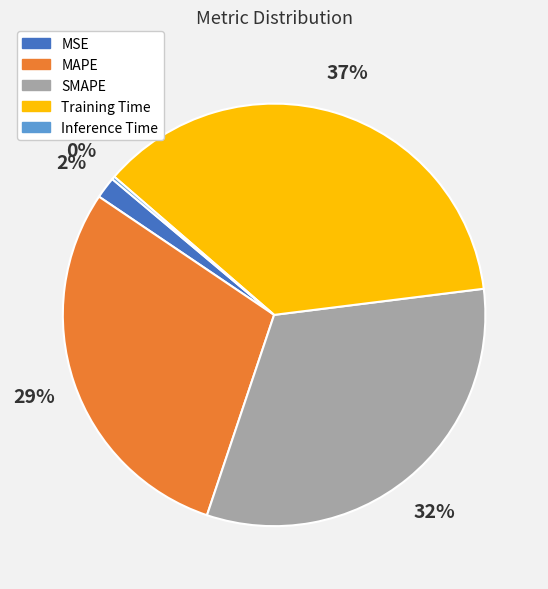

The SMAPE slice represents 21% of the pie. True or false?

False